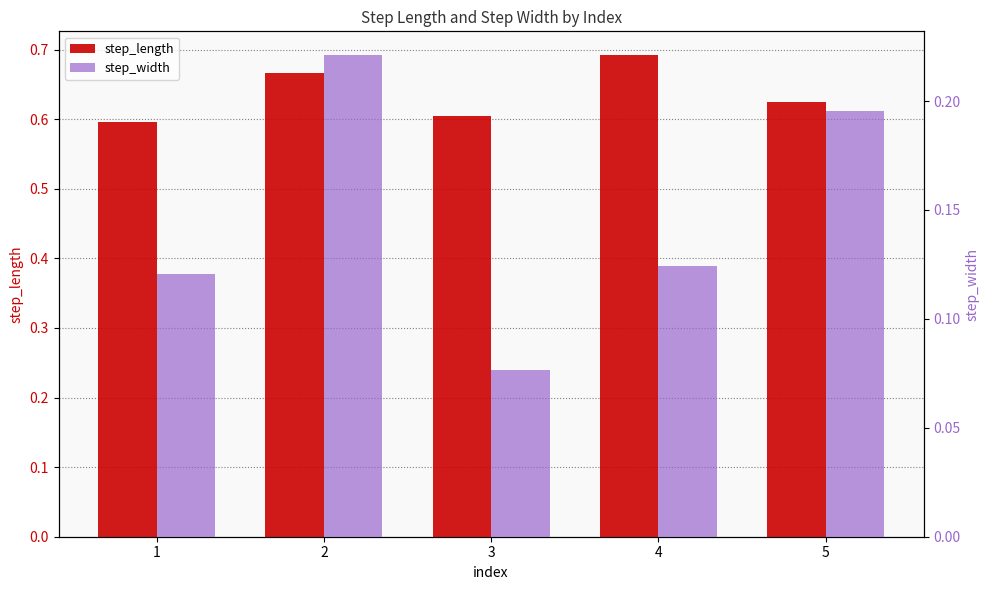

List the labels in order of step_length value, largest first.

4, 2, 5, 3, 1